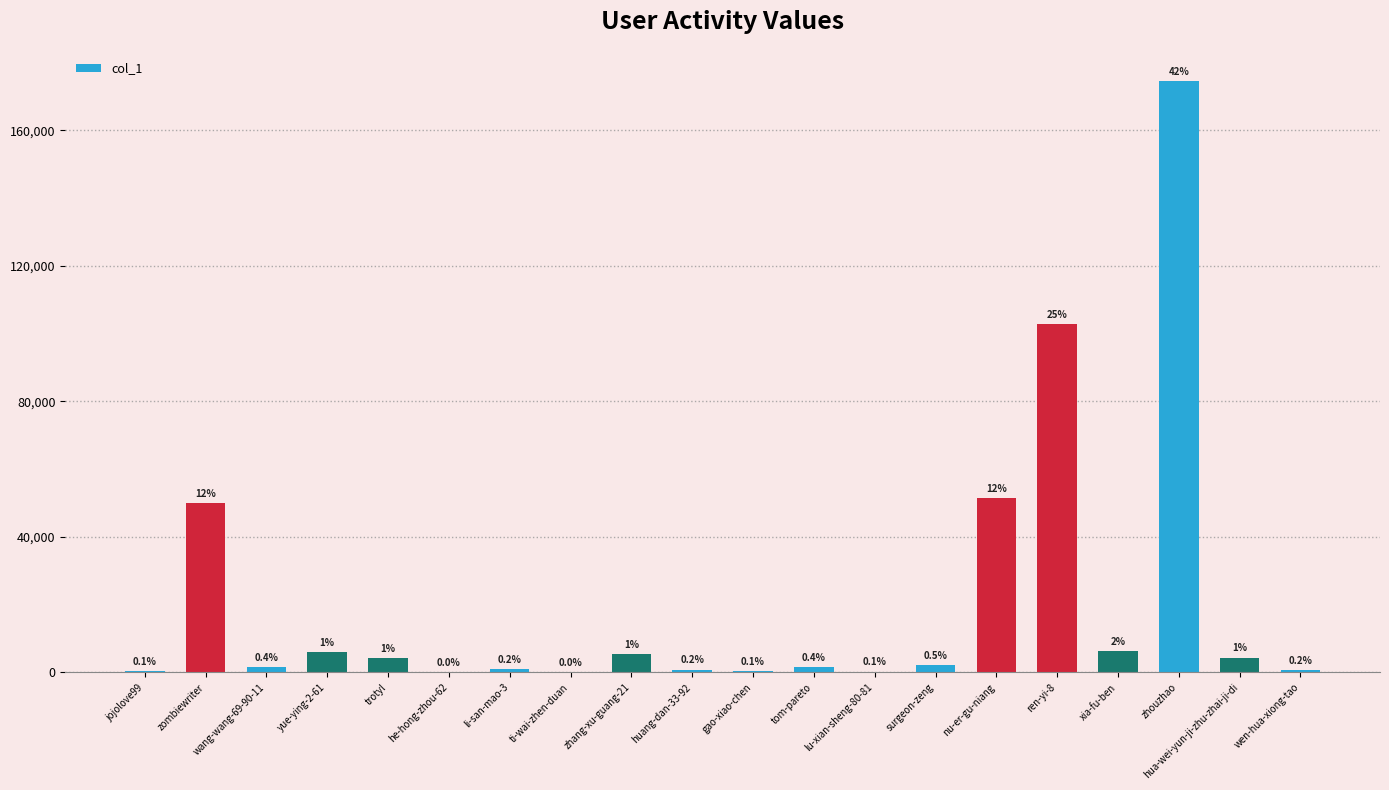

What is the sum of all values?

413895